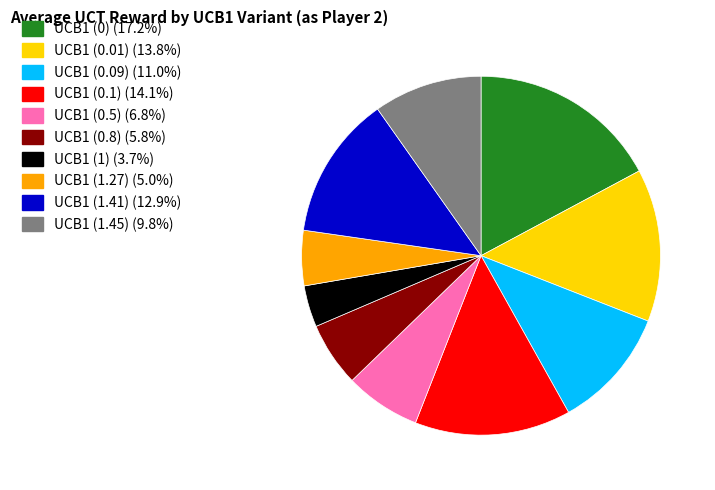

Is there any slice that represents more than half of the pie?

No